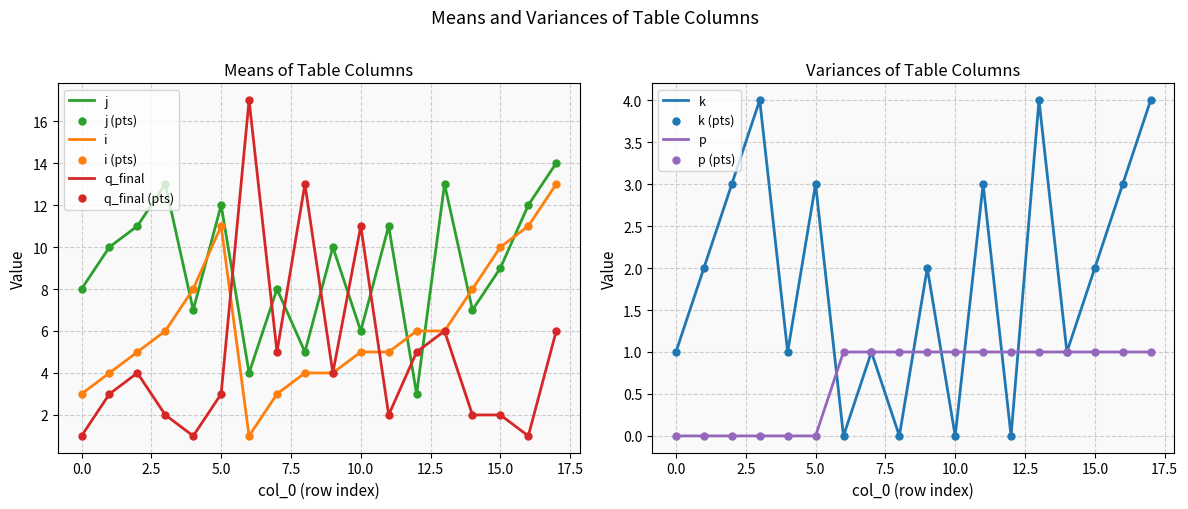

Which series reaches the minimum Y coordinate?

k